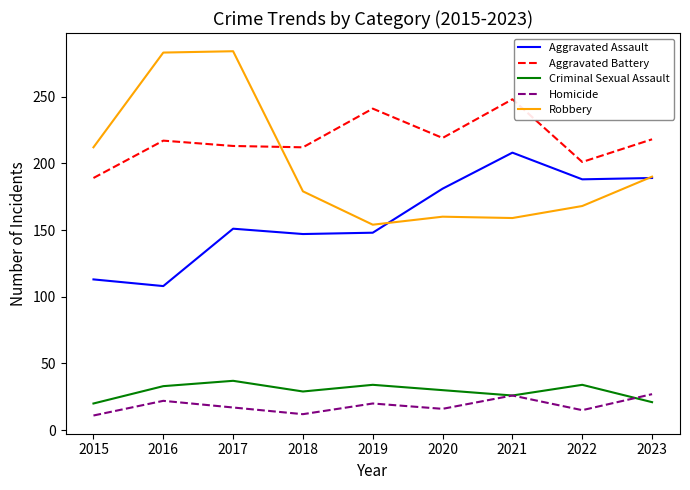

How many values in the Aggravated Assault series are below 151?

4